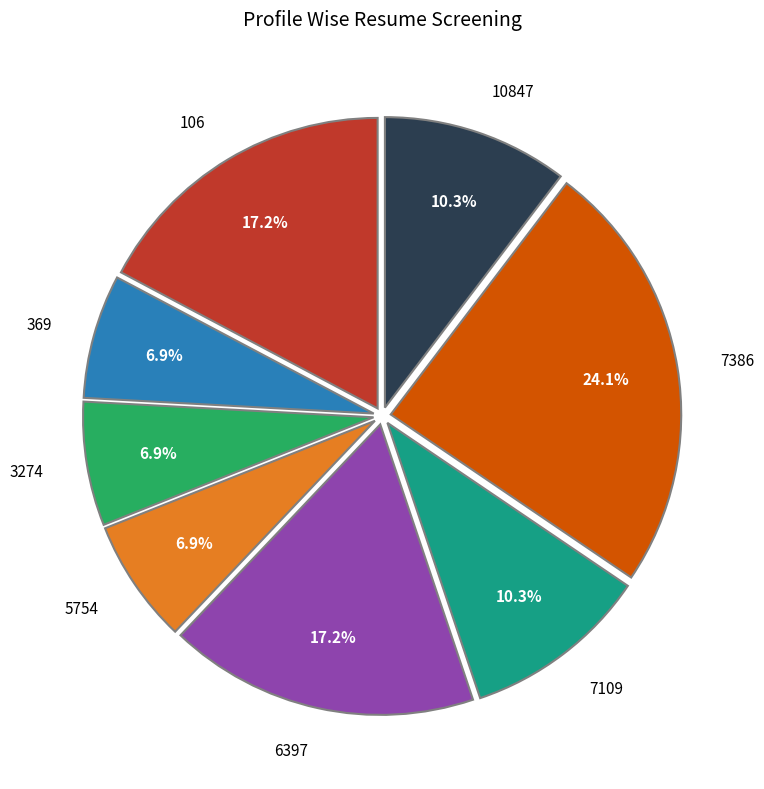

What percentage is NOT represented by 106?

82.8%